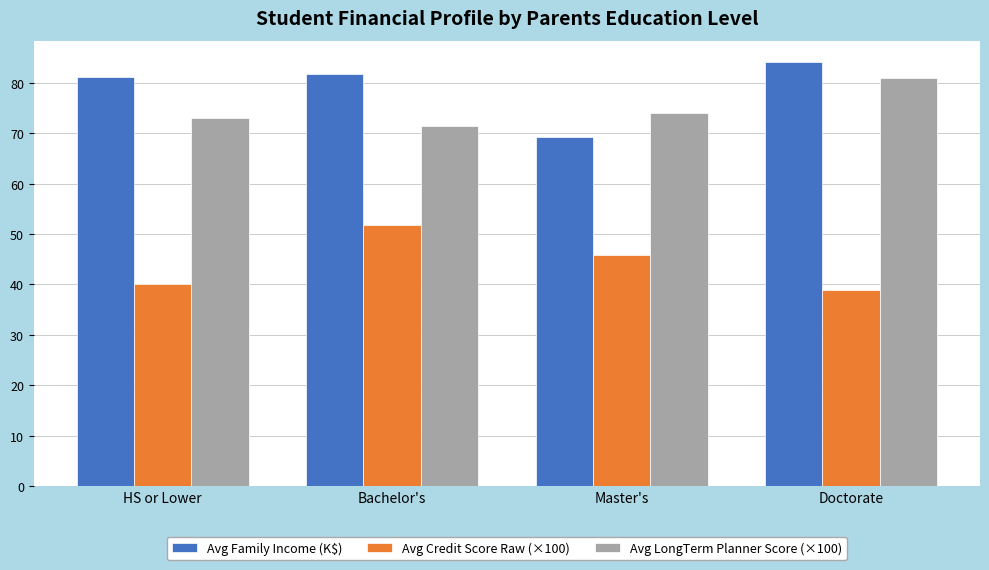

Reading left to right, extract all data points from this chart.

Avg Family Income (K$): 81.1	81.9	69.3	84.2
Avg Credit Score Raw (×100): 40.0	51.7	45.9	38.8
Avg LongTerm Planner Score (×100): 73.0	71.5	74.0	81.0